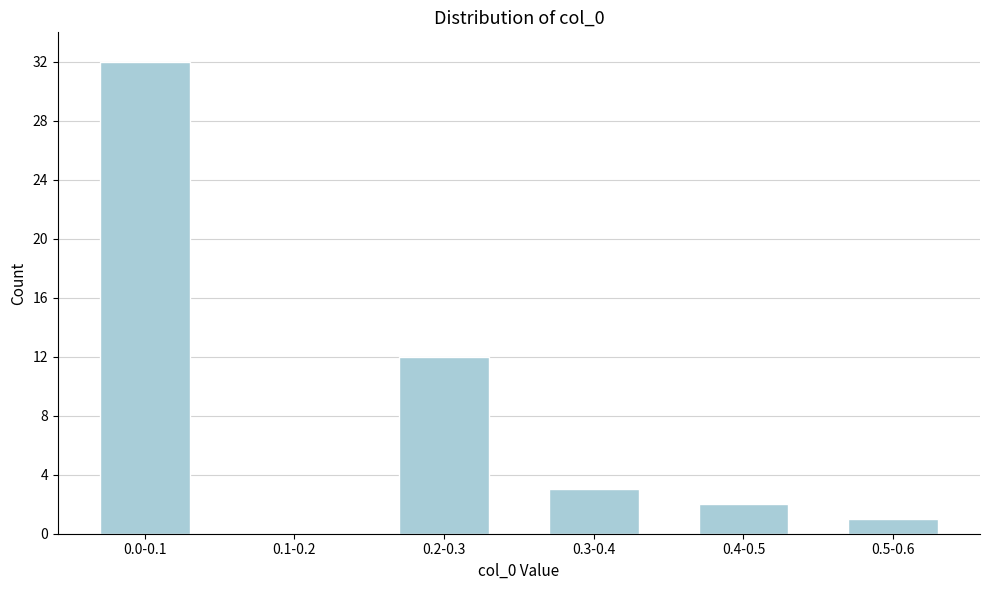

Reading left to right, list all the values displayed in this chart.

0.0-0.1=32	0.1-0.2=0	0.2-0.3=12	0.3-0.4=3	0.4-0.5=2	0.5-0.6=1